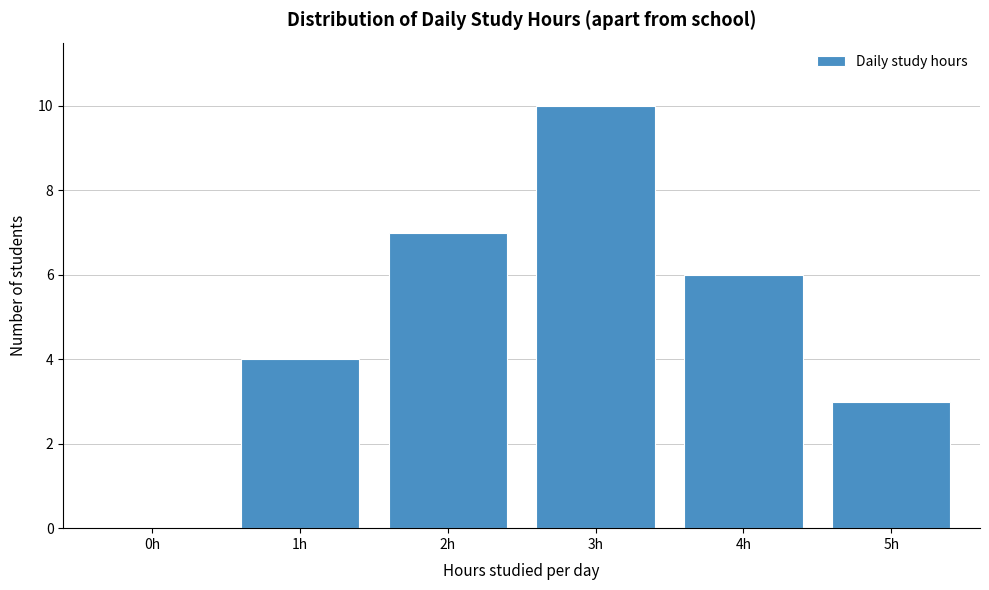

Reading left to right, what are all the values shown in this chart?

0h=0	1h=4	2h=7	3h=10	4h=6	5h=3